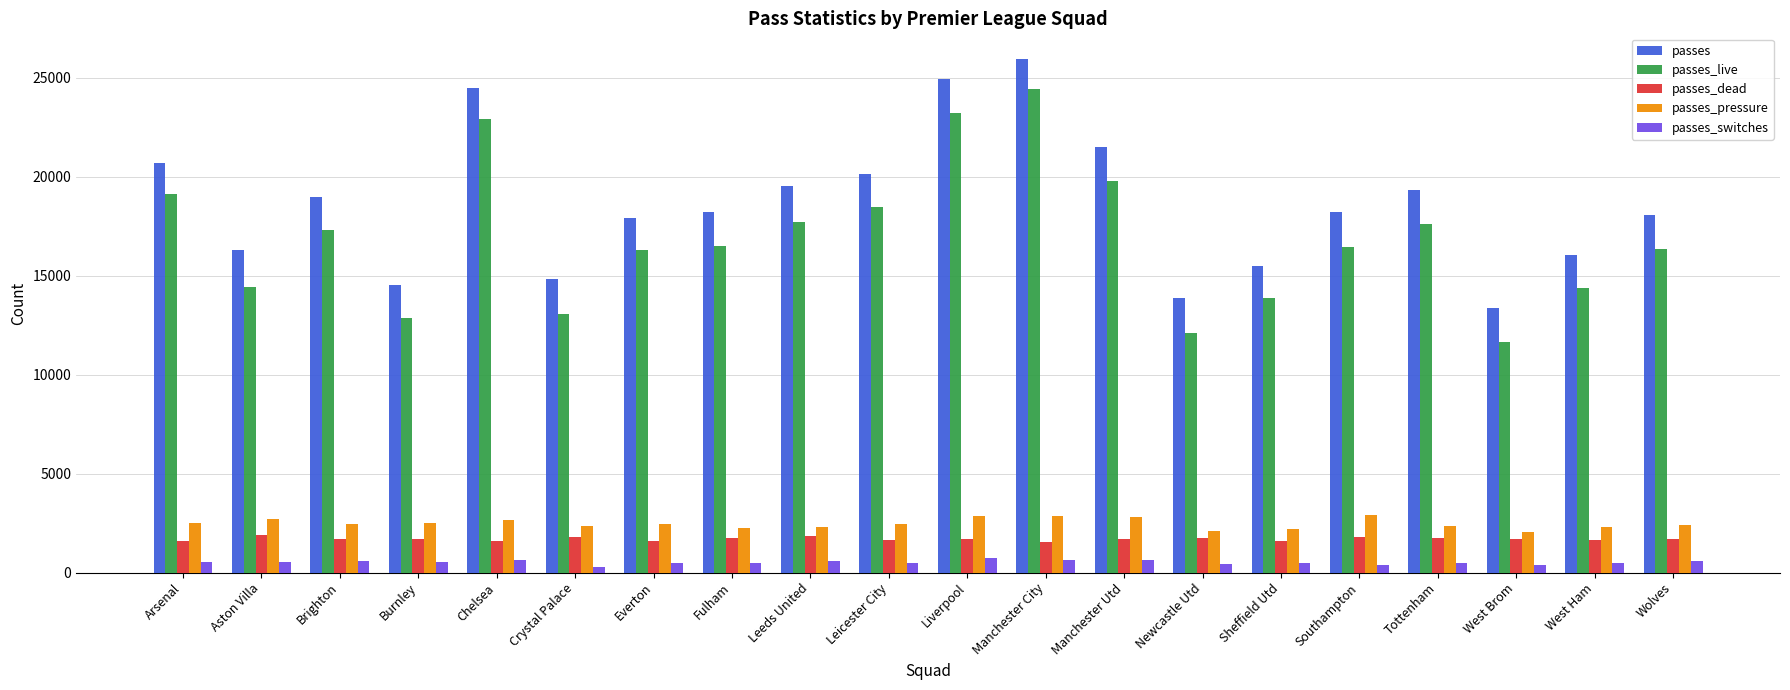

What is the difference between the passes_dead values at Arsenal and Southampton?

193